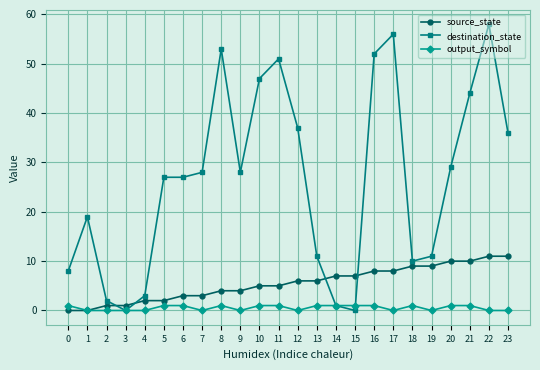

Is it true that output_symbol equals 0 at 22?

True